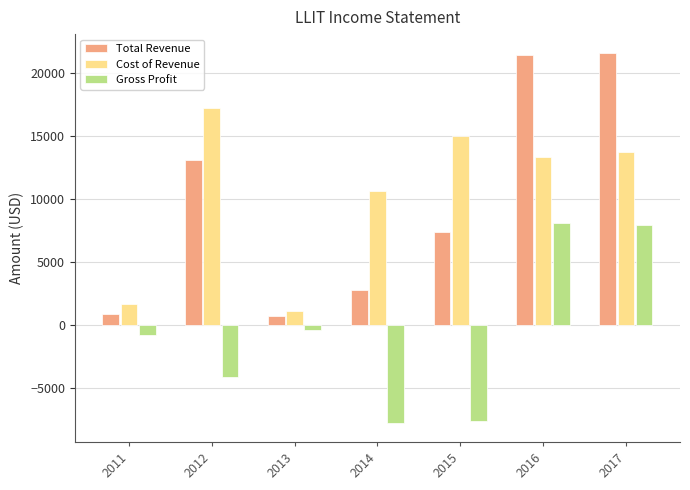

List the series in order of their peak value, highest first.

Total Revenue, Cost of Revenue, Gross Profit